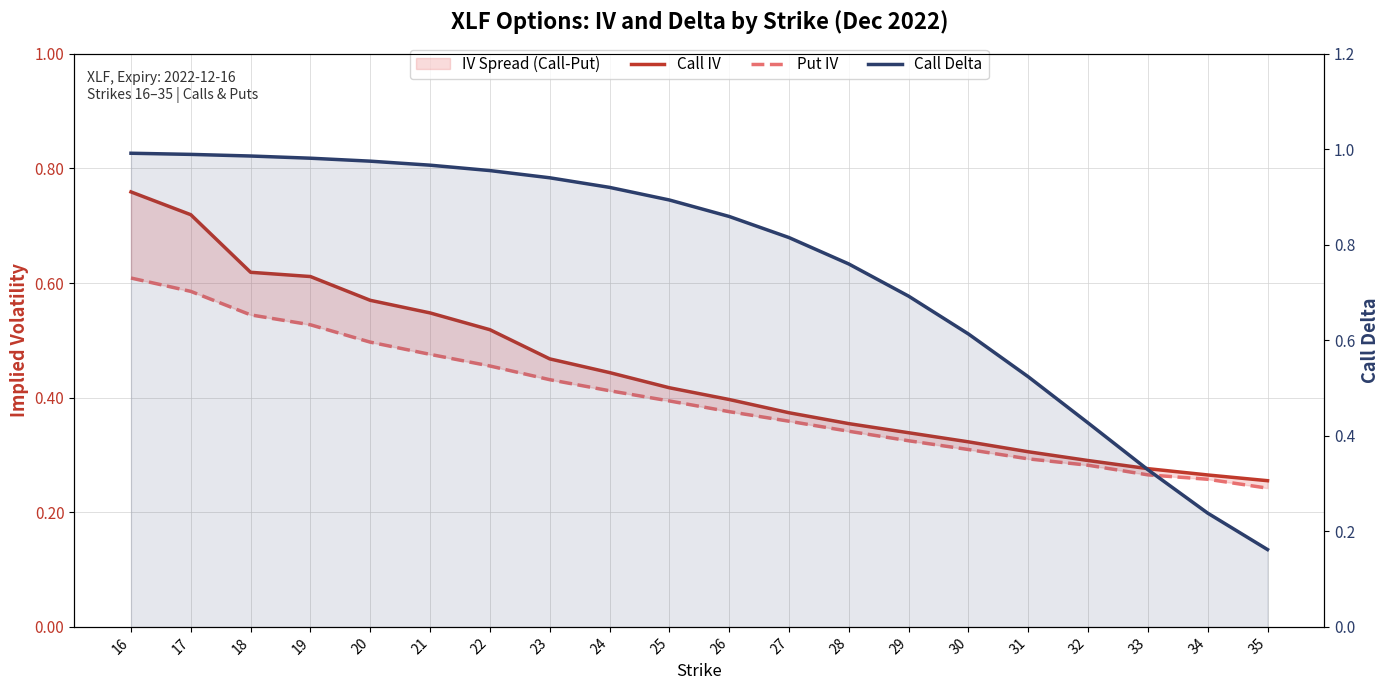

At which label is Call IV closest to 0?

35